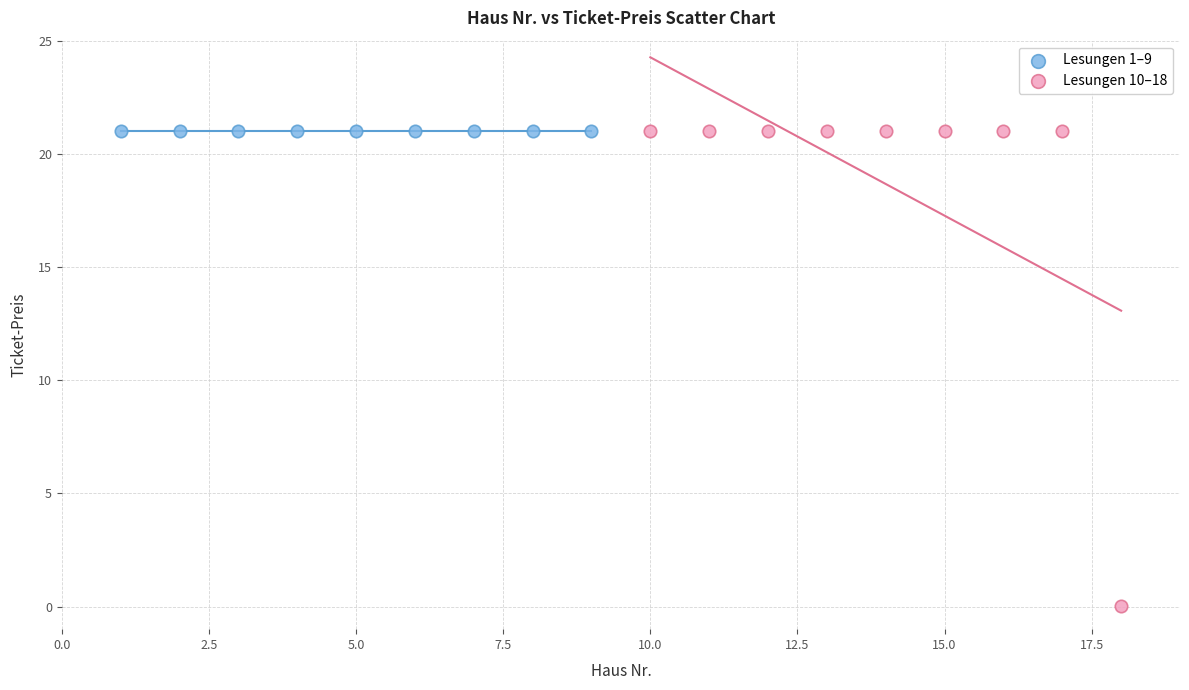

Which series reaches the minimum Y coordinate?

Lesungen 10–18